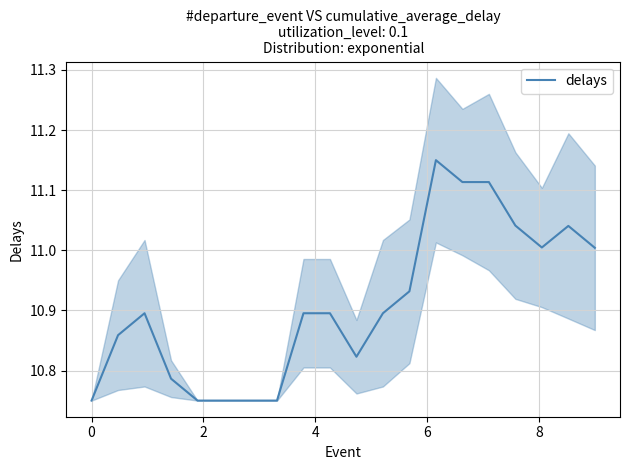

True or false: the data shows 6.5 at 0.

False